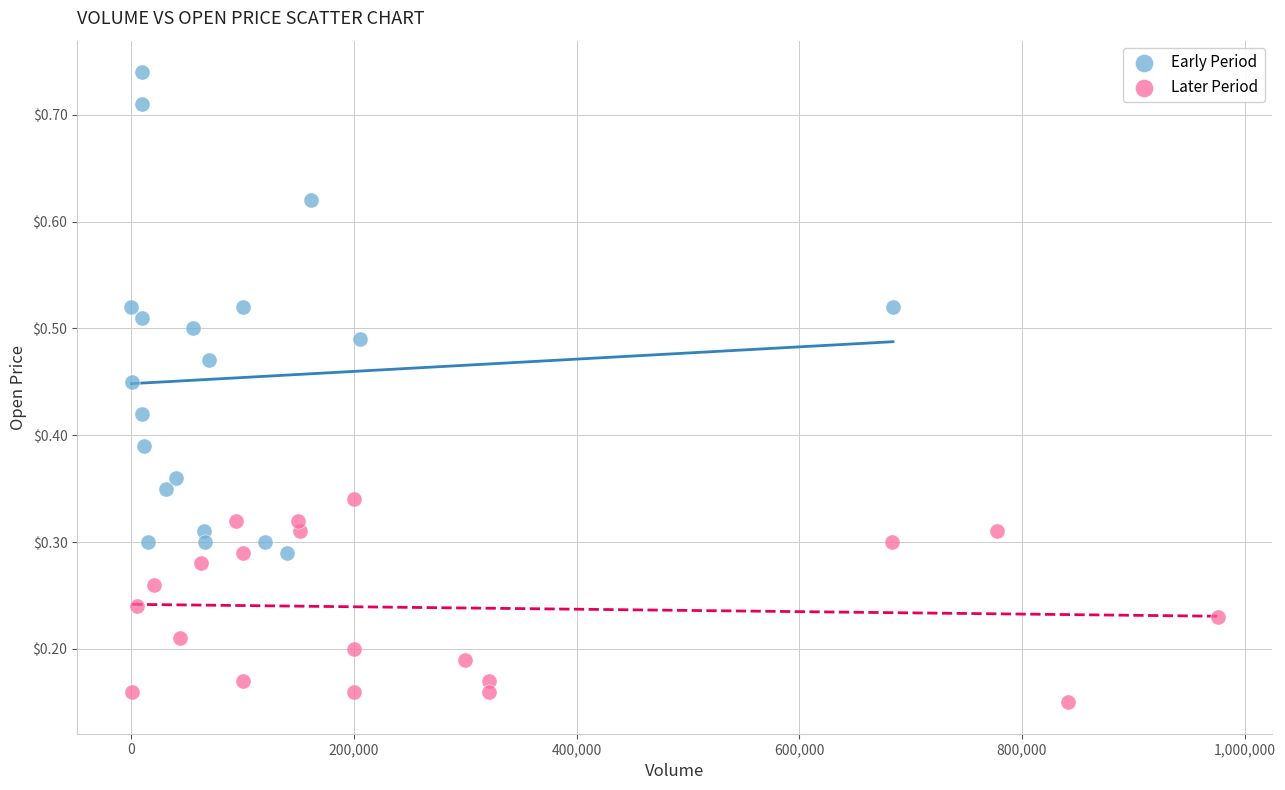

Which series reaches the maximum Y coordinate?

Early Period